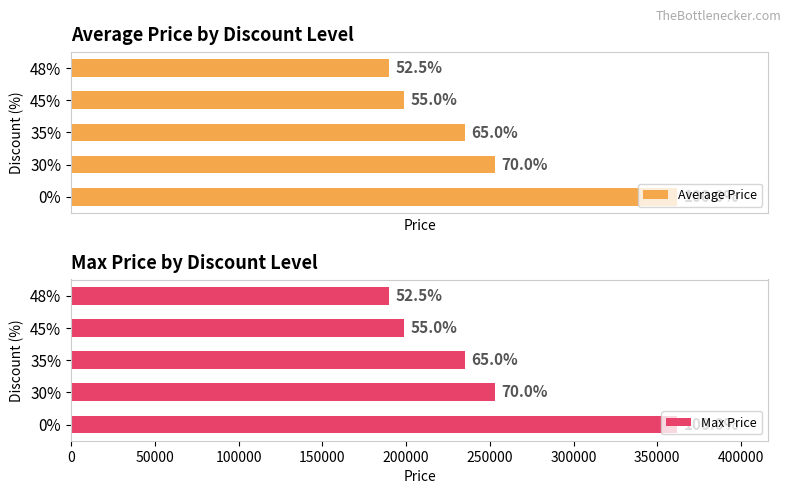

What are all the series names shown in the legend?

Average Price, Max Price